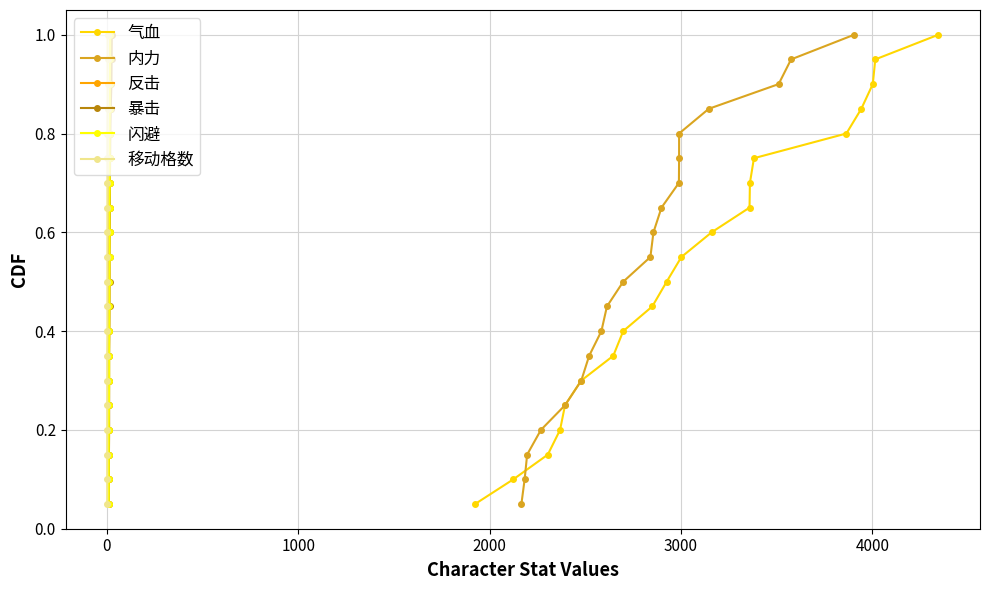

What is the maximum value for 气血?

1.0